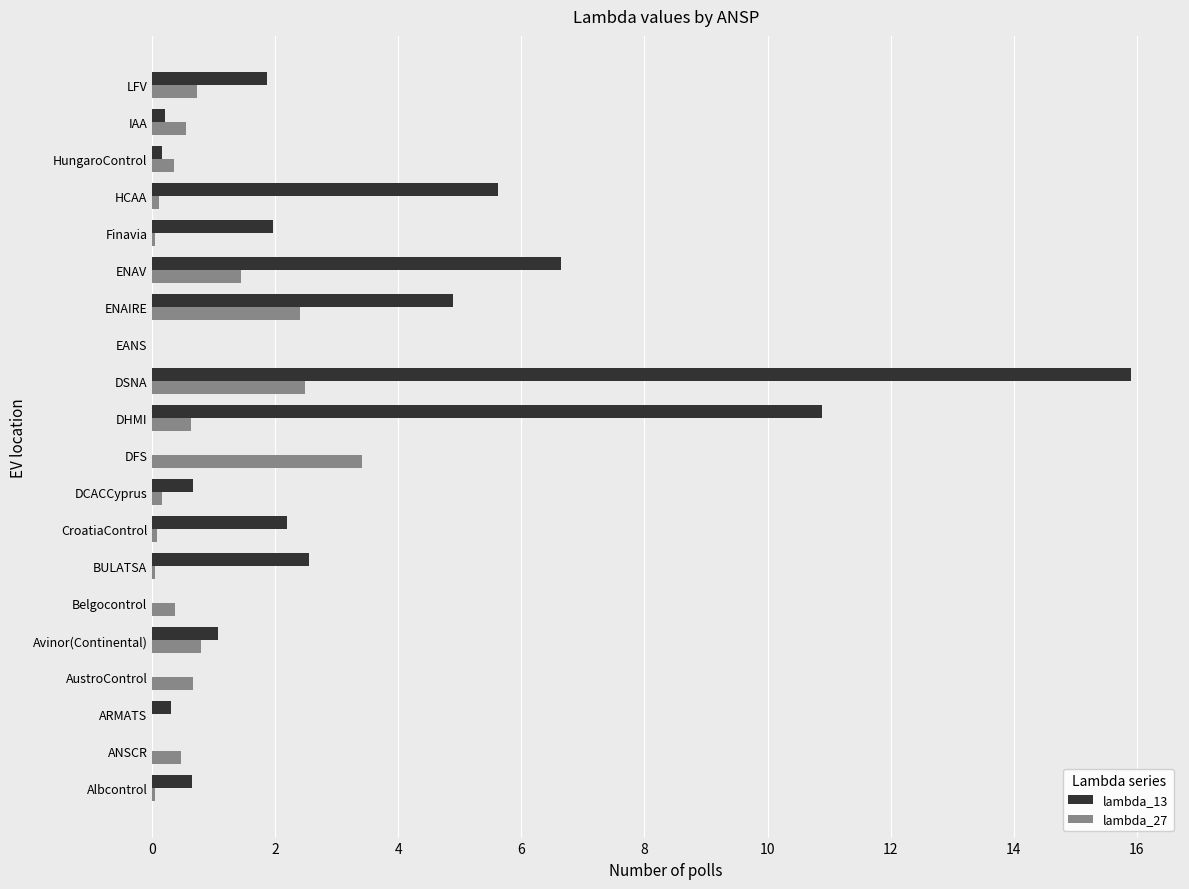

The lambda_27 series shows 2.5 at DSNA. True or false?

True